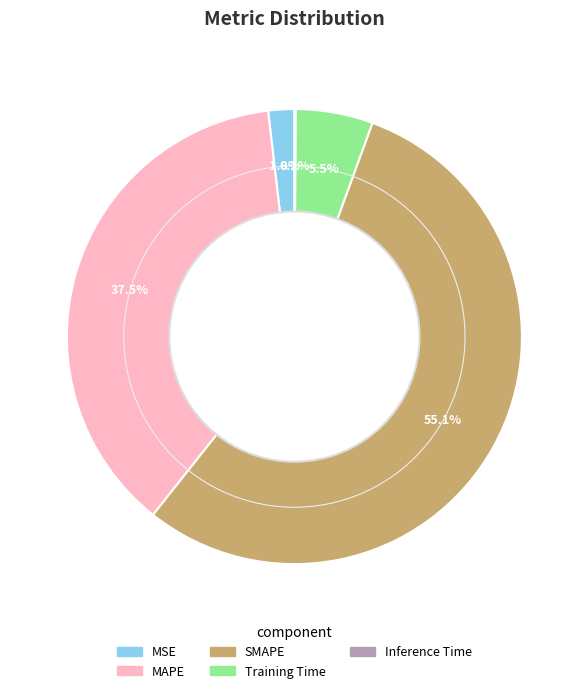

What percentage is the MSE slice, to the nearest percent?

2%